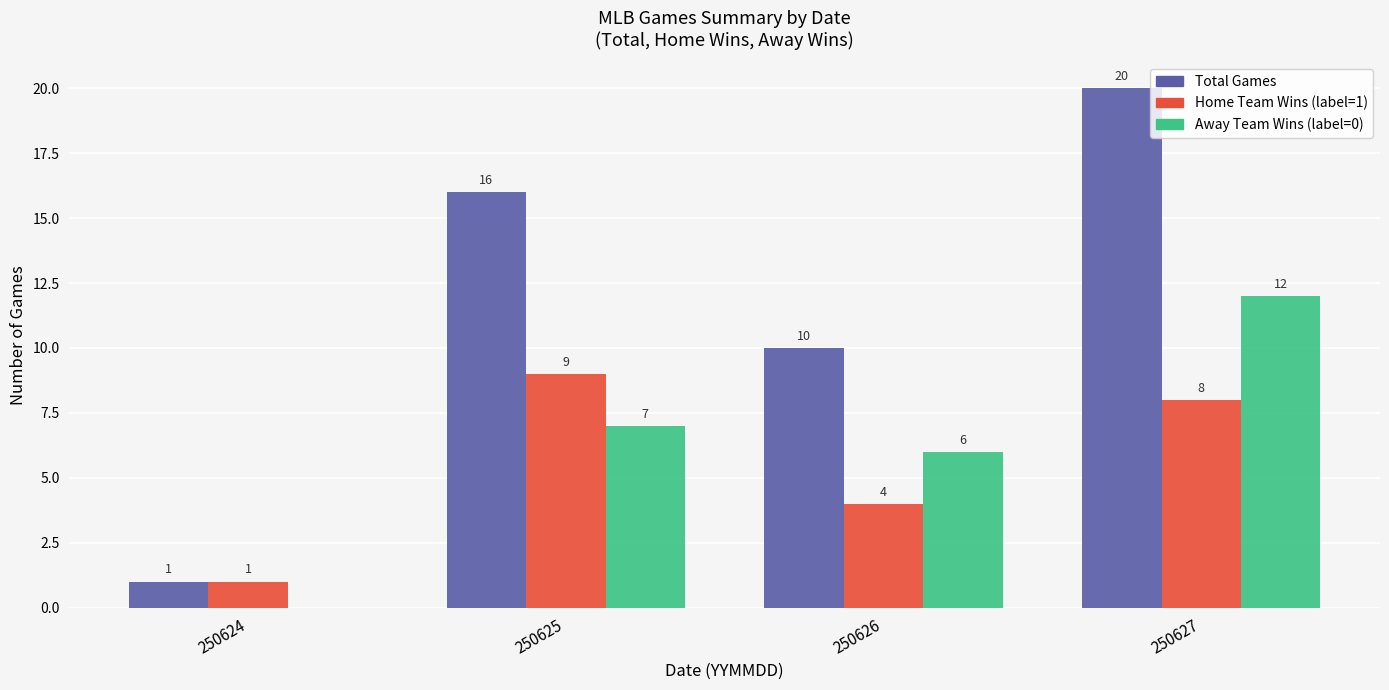

Which category has the highest value in the Home Team Wins (label=1) series?

250625